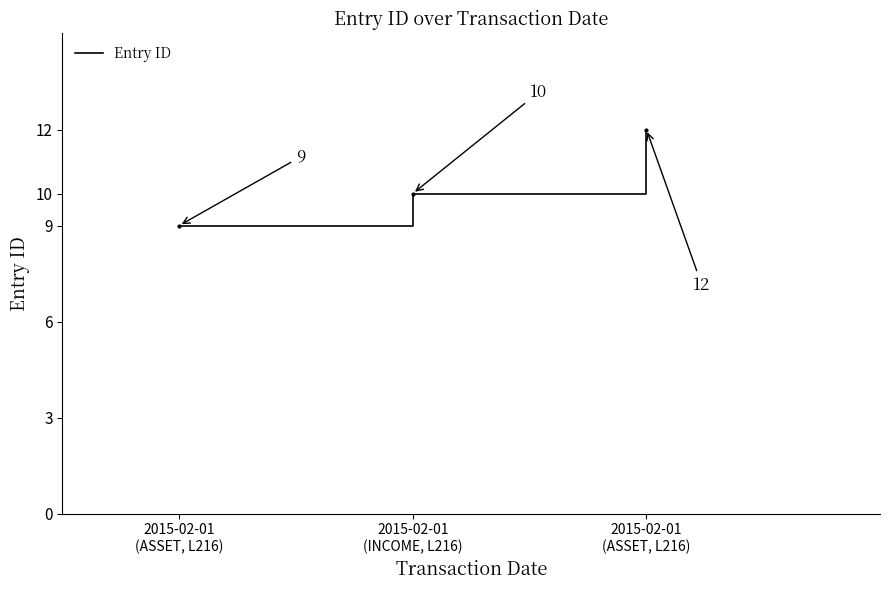

Where does the data first go above 10?

2015-02-01
(ASSET, L216)